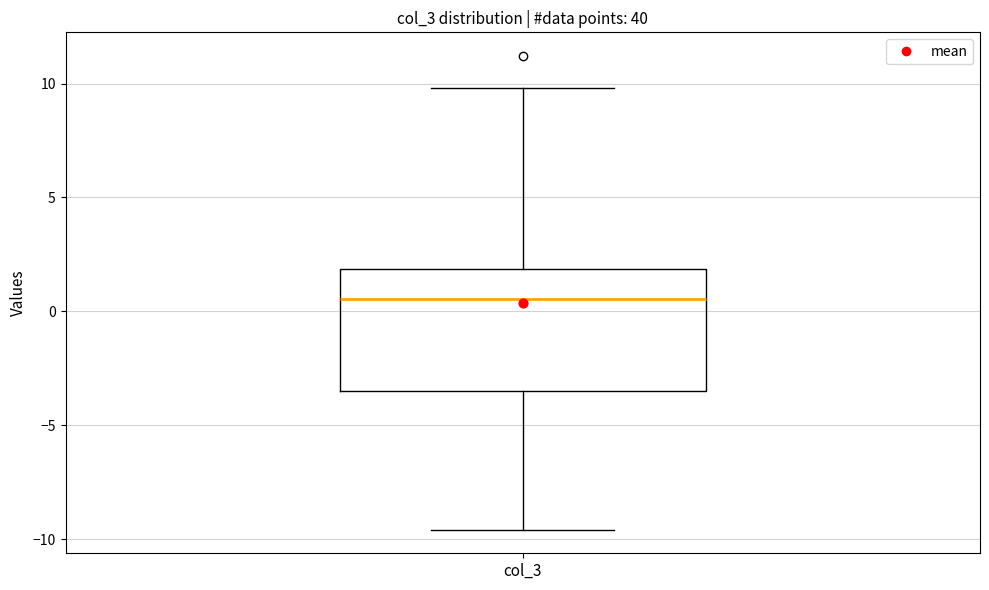

Transcribe this box plot: give where the median line is, the range the box spans, and where the two whiskers end, as read against the y-axis. The values are not printed on the chart, so give them approximately, as read against the axis.

median 0.5, box -3.5 to 2.0, whiskers -9.5 to 10.0